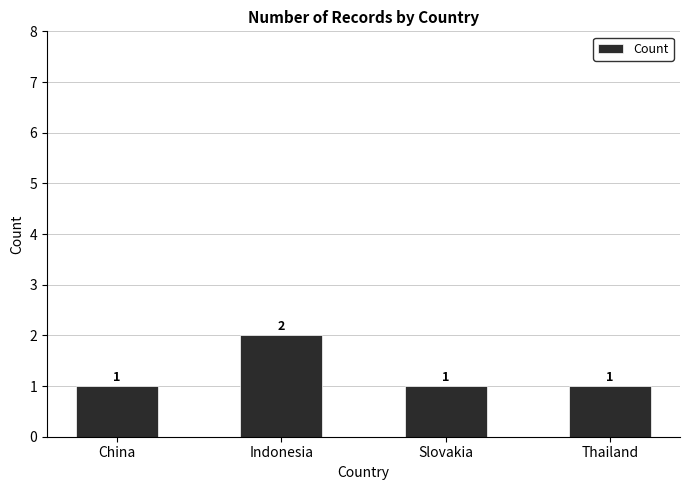

What is the difference between the maximum and minimum values?

1